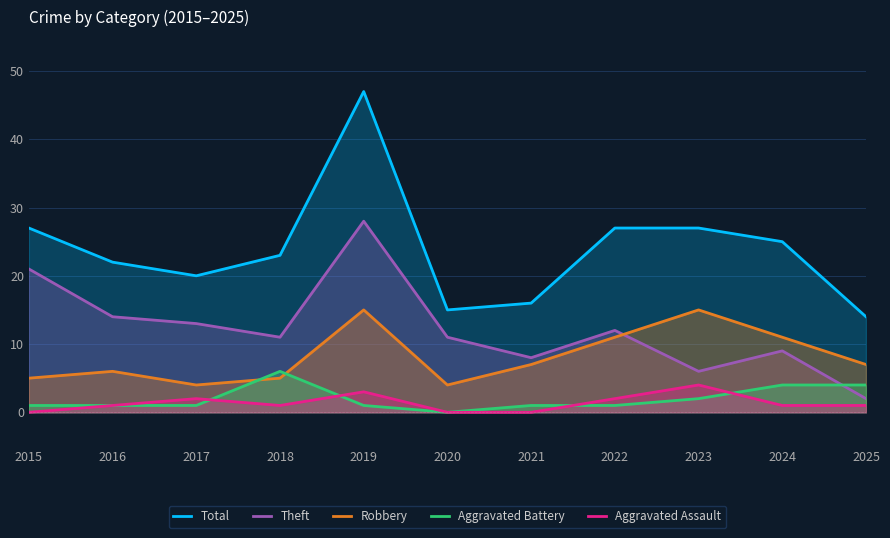

Where does the Aggravated Battery series first go above 1?

2018